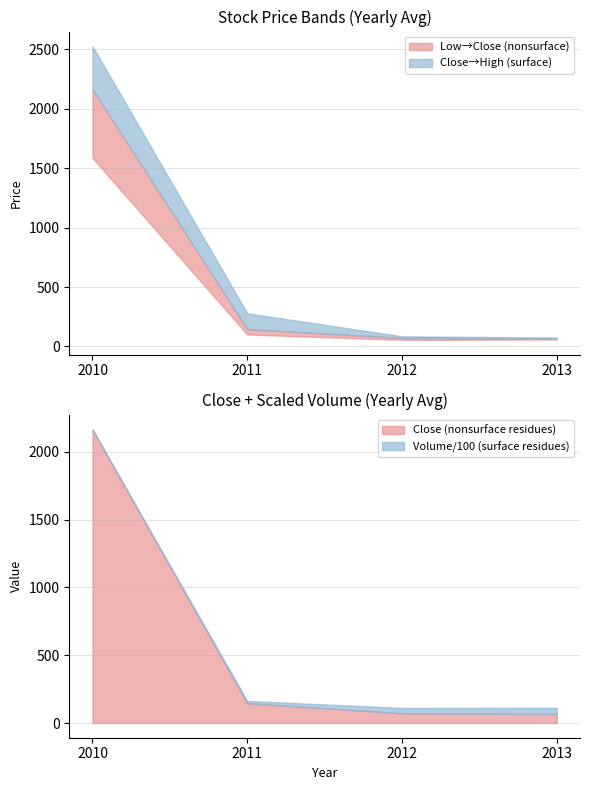

Does the chart display data point markers on the line(s)?

No